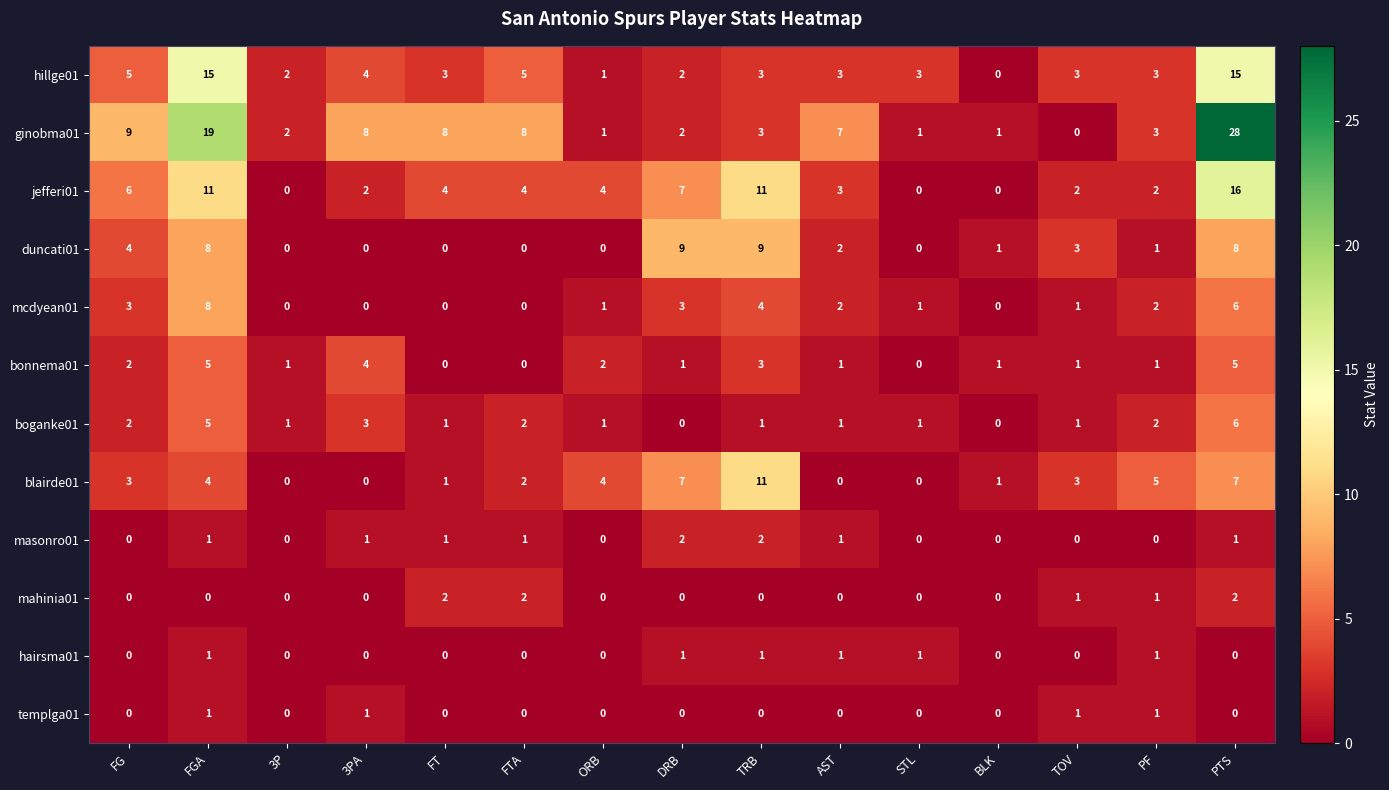

True or false: duncati01 has a value of 0 at FT.

True